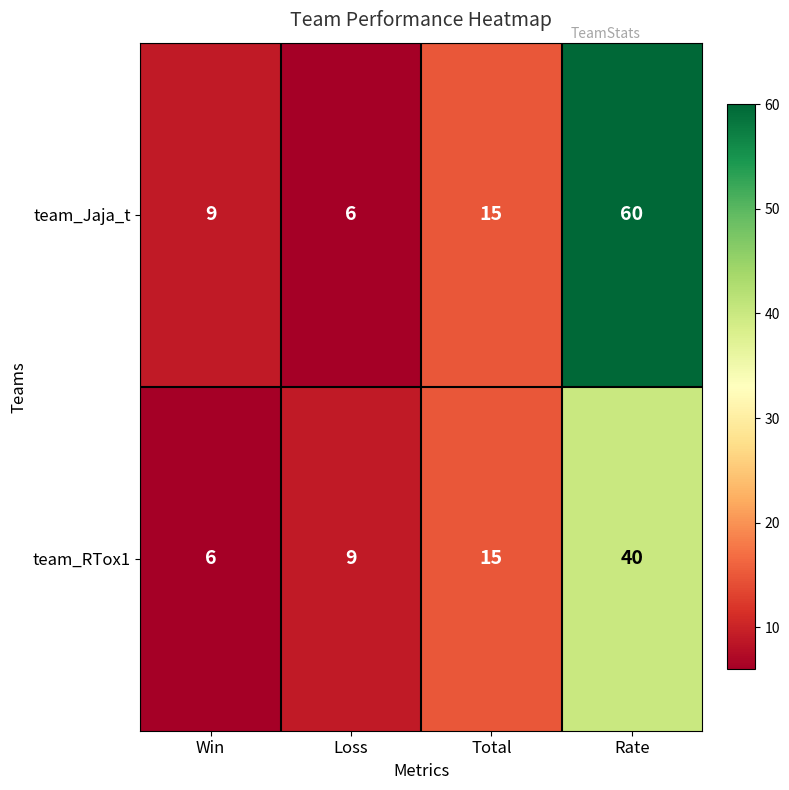

Where is team_Jaja_t nearest to the value 33?

Total